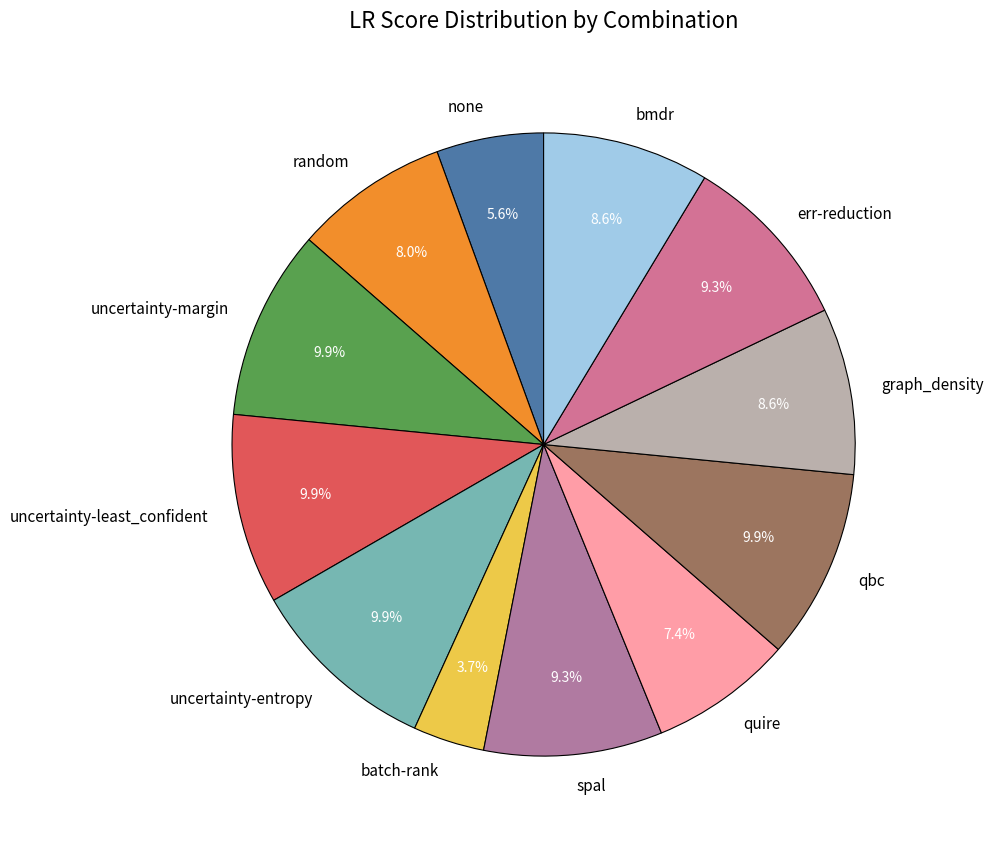

Combined, do bmdr and quire account for over 50%?

No